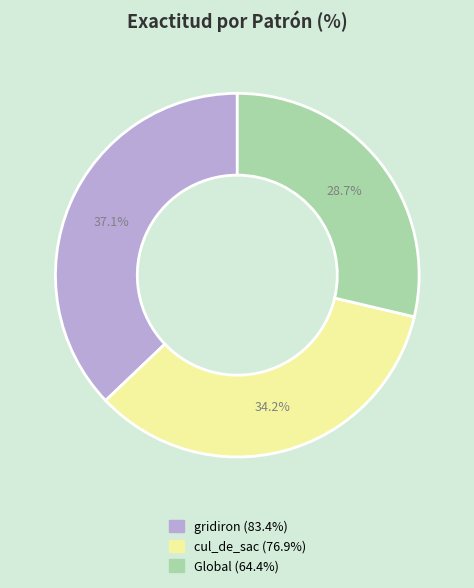

Is it true that Global is 16% of the pie?

False